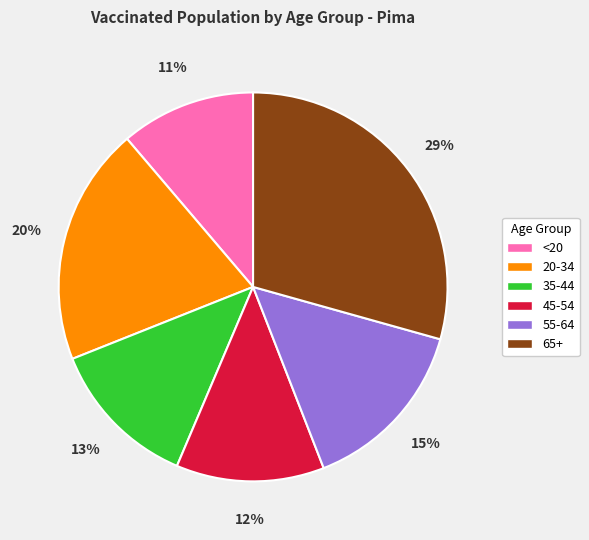

Is 55-64 the majority of the pie?

No